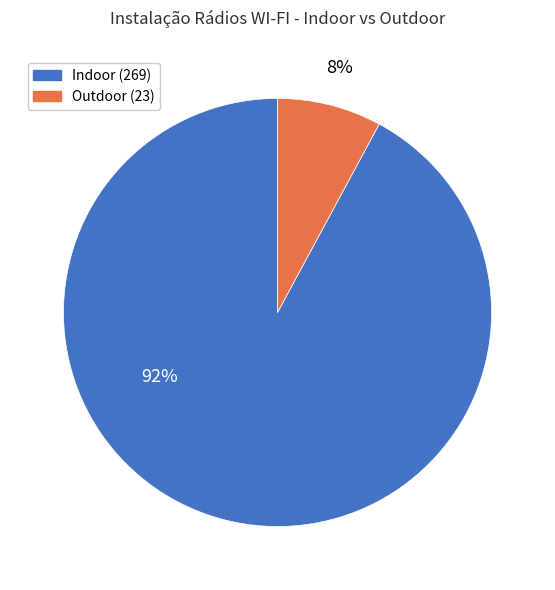

To the nearest percent, what is the difference between the largest and smallest slice percentages?

84%